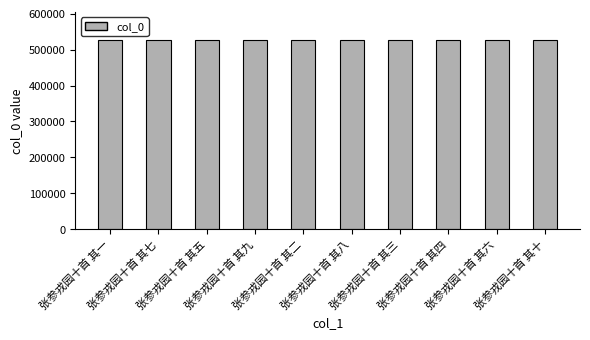

What is the average value?

526066